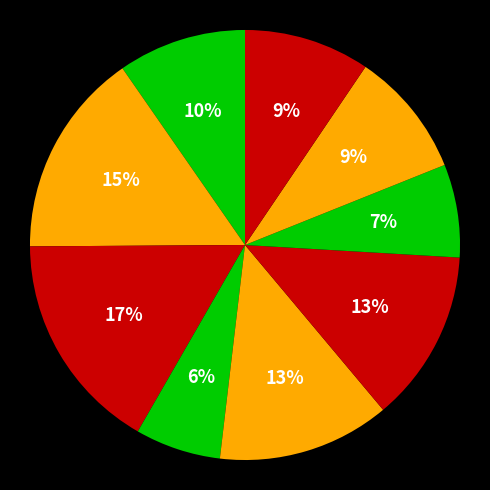

How many segments does this pie chart have?

9